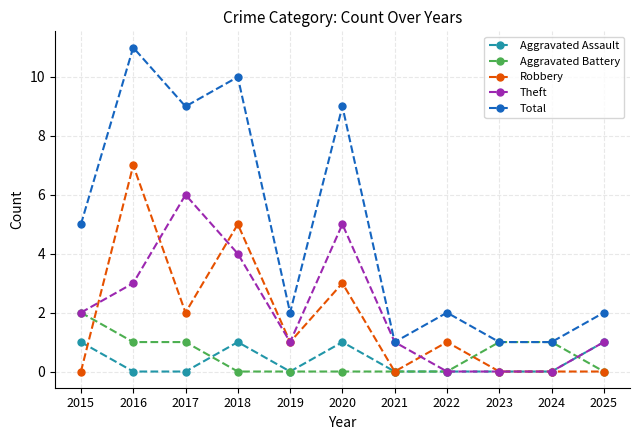

Which label corresponds to the largest value in the chart?

2016